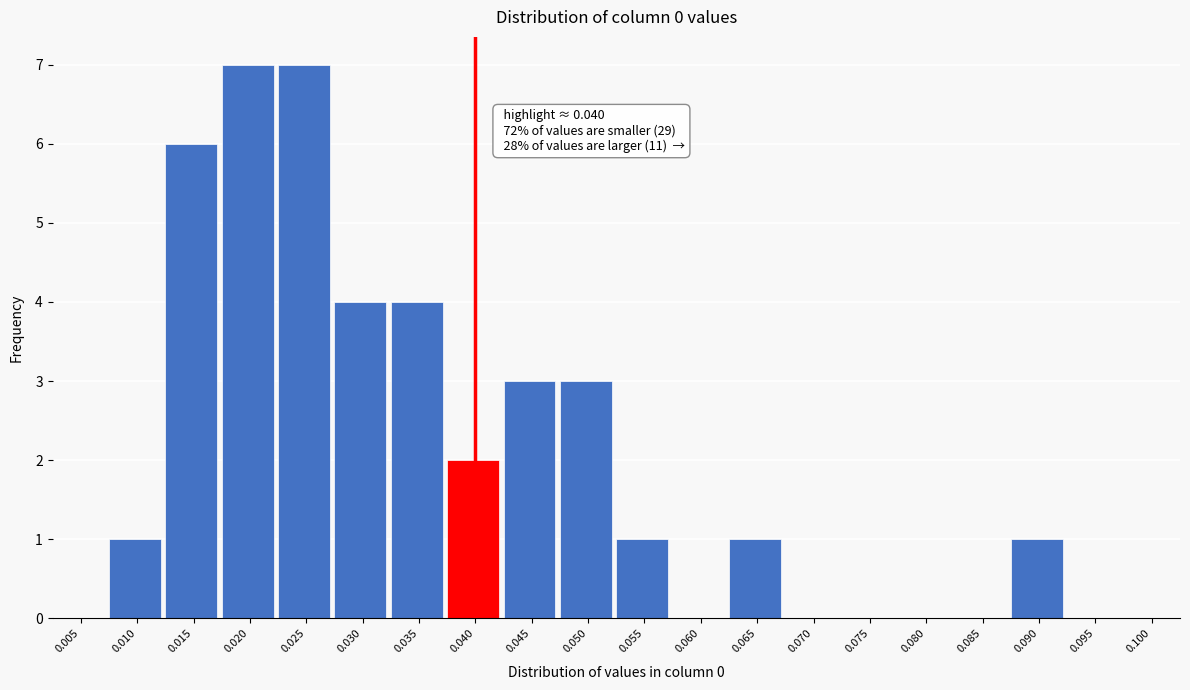

Reading right to left, transcribe all the data shown in this chart.

0.100=0	0.095=0	0.090=1	0.085=0	0.080=0	0.075=0	0.070=0	0.065=1	0.060=0	0.055=1	0.050=3	0.045=3	0.040=2	0.035=4	0.030=4	0.025=7	0.020=7	0.015=6	0.010=1	0.005=0